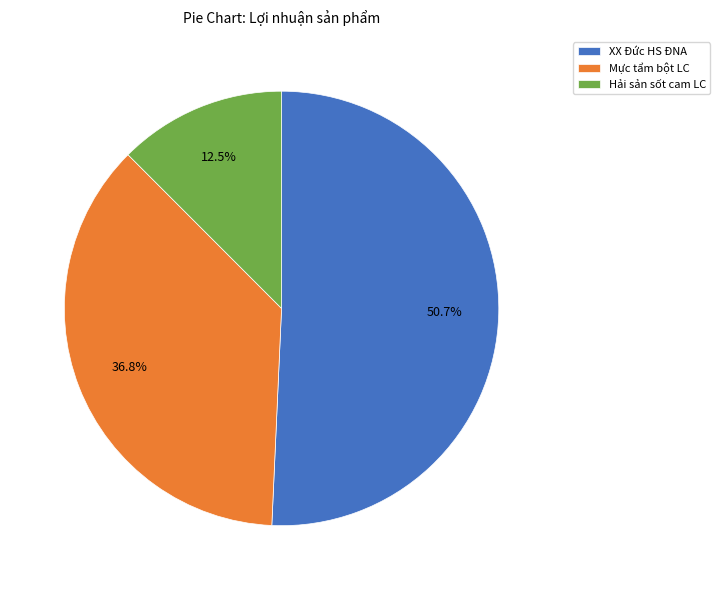

To the nearest percent, what is the combined percentage of Hải sản sốt cam LC and Mực tẩm bột LC?

49%